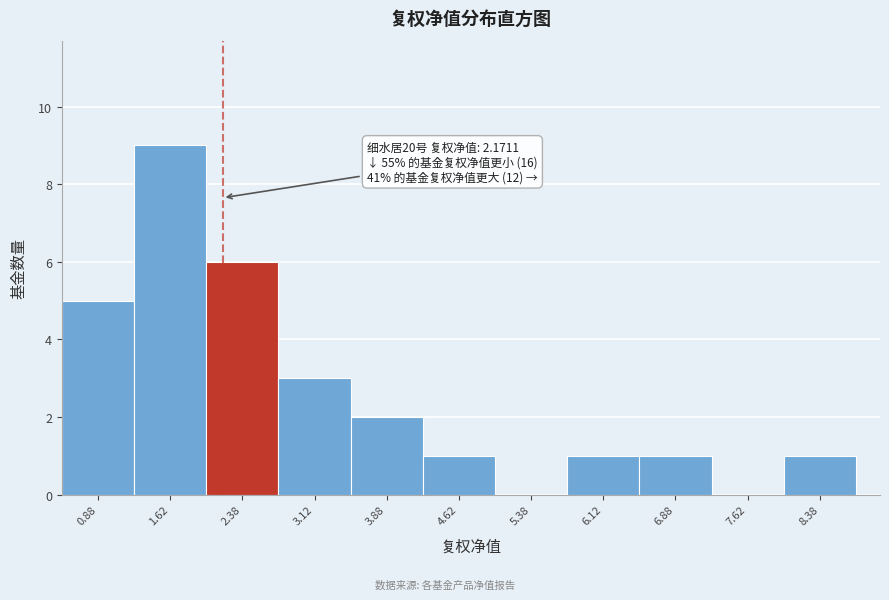

Over which range of the x-axis is the bar tallest?

1.25 to 2.00